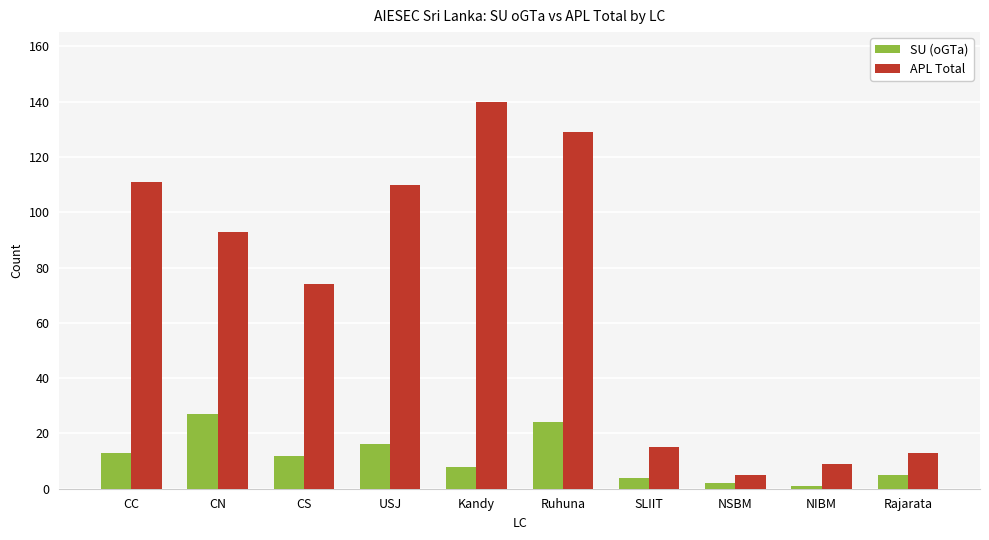

What is the maximum value for APL Total?

140